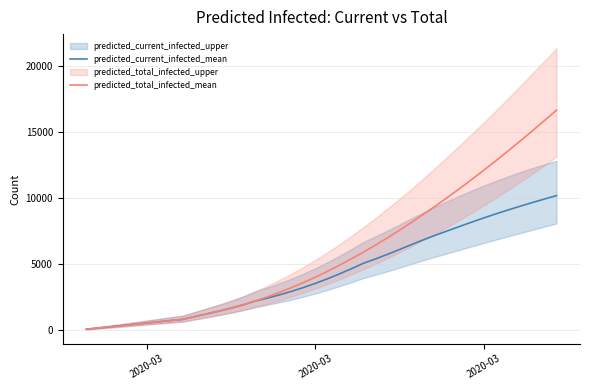

True or false: predicted_total_infected_mean and predicted_current_infected_mean cross at least once.

False